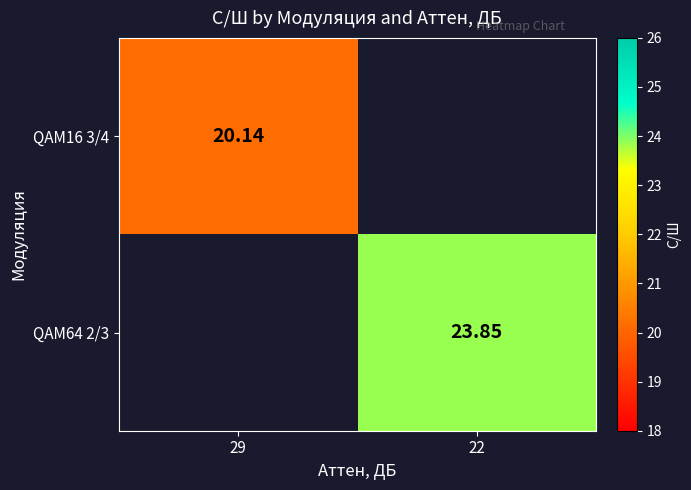

Is the value of QAM64 2/3 at 22 greater than the value of QAM16 3/4 at 29?

Yes